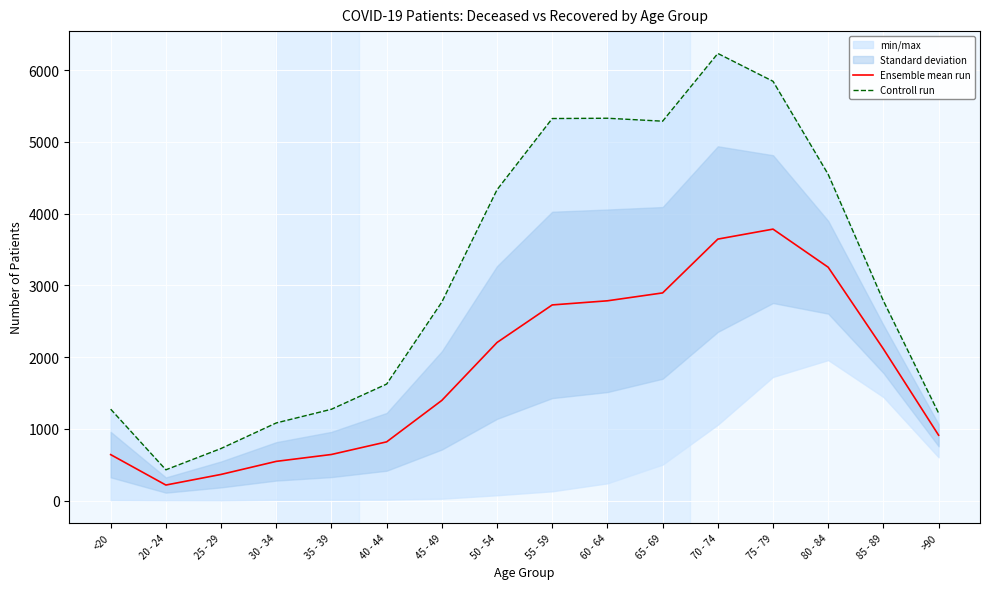

In Ensemble mean run, how many points are higher than both neighbors (excluding endpoints)?

1